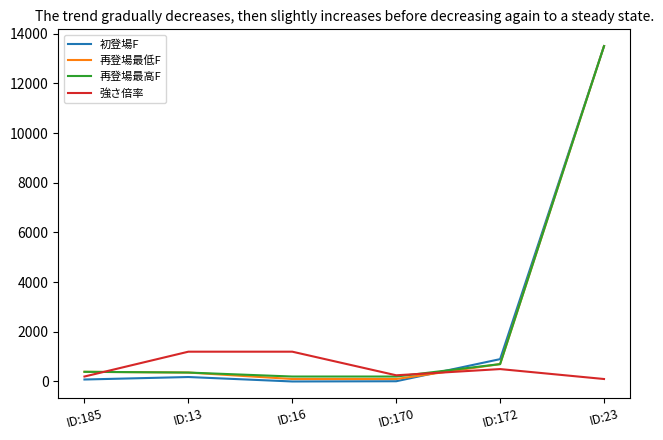

At which category is the sum across all series the highest?

ID:23